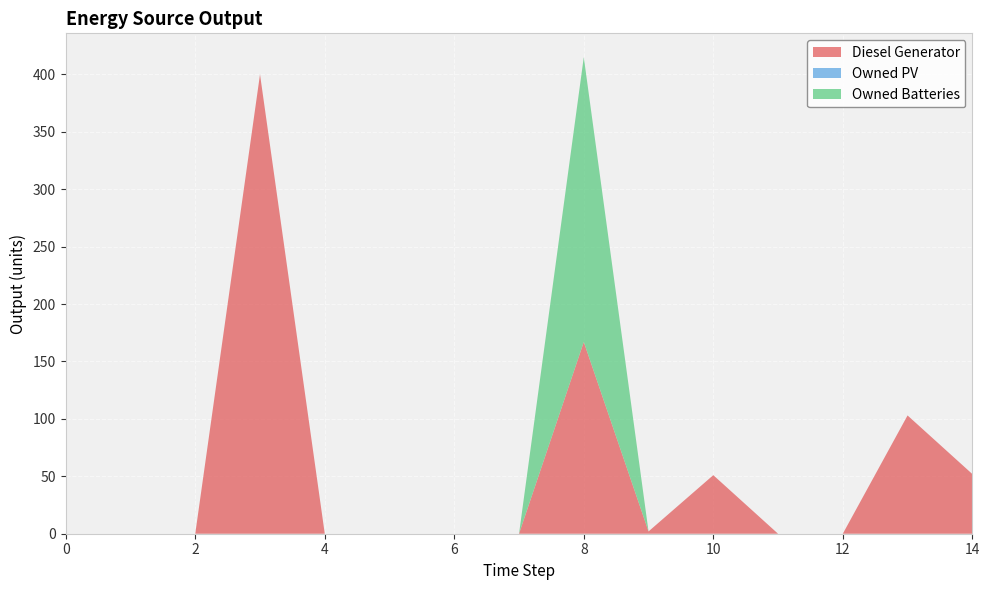

Reading left to right, what are all the values shown in this chart?

Diesel Generator: 0=0	1=0	2=0	3=400	4=0	5=0	6=0	7=0	8=167	9=2	10=51	11=0	12=0	13=103	14=52
Owned PV: 0=0	1=0	2=0	3=0	4=0	5=0	6=0	7=0	8=0	9=0	10=0	11=0	12=0	13=0	14=0
Owned Batteries: 0=0	1=0	2=0	3=0	4=0	5=0	6=0	7=0	8=248	9=0	10=0	11=0	12=0	13=0	14=0